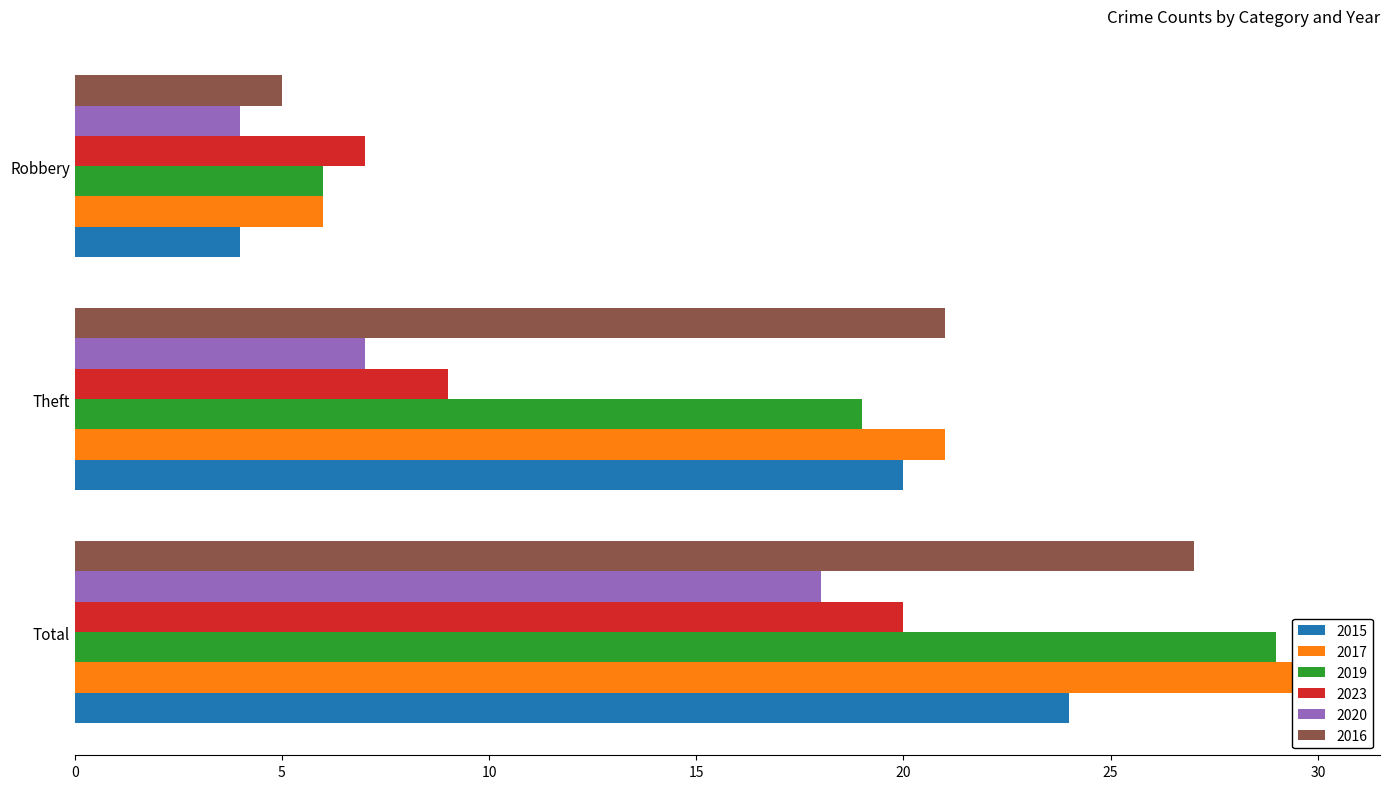

What is the sum of all 2015 values?

48